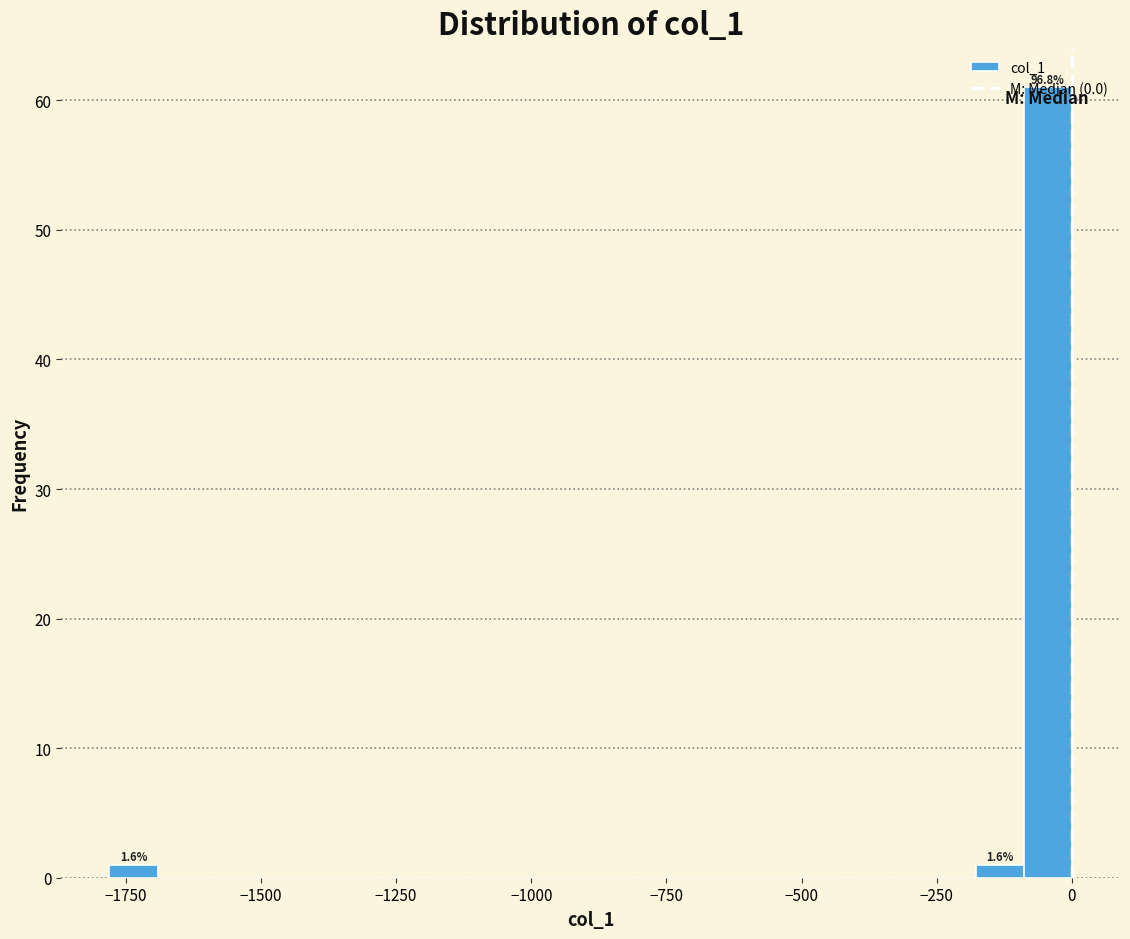

Around what value on the x-axis is the tallest bar? Give the approximate position of its centre, as read against the axis.

-50